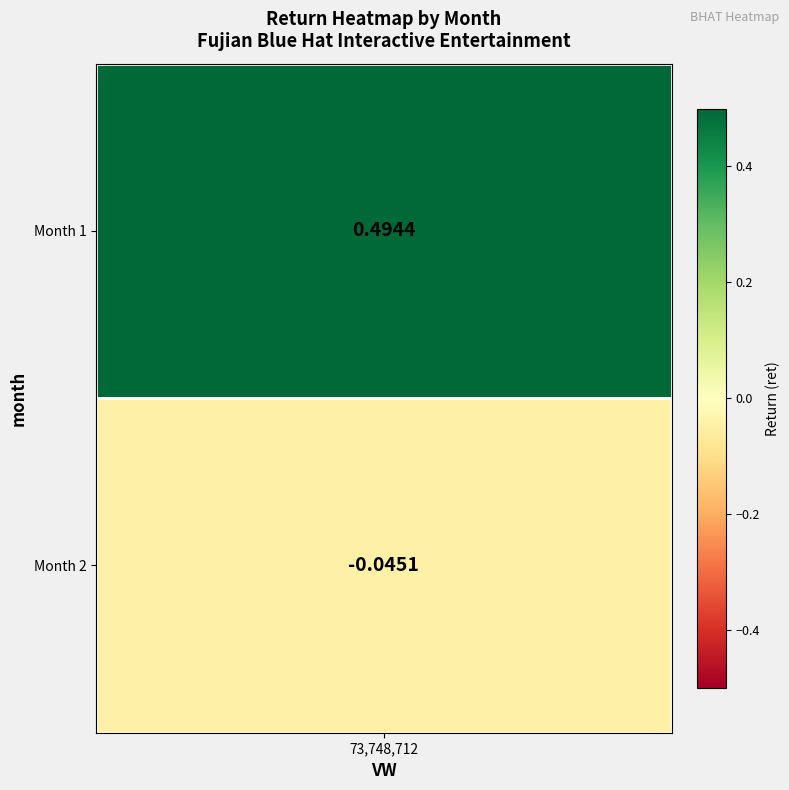

What is the greatest value displayed?

0.5